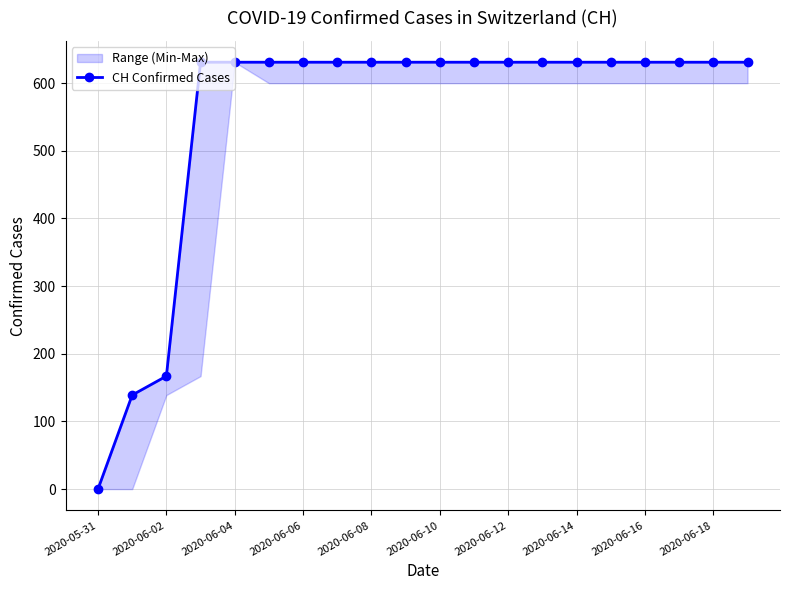

How many categories are shown in the chart?

20